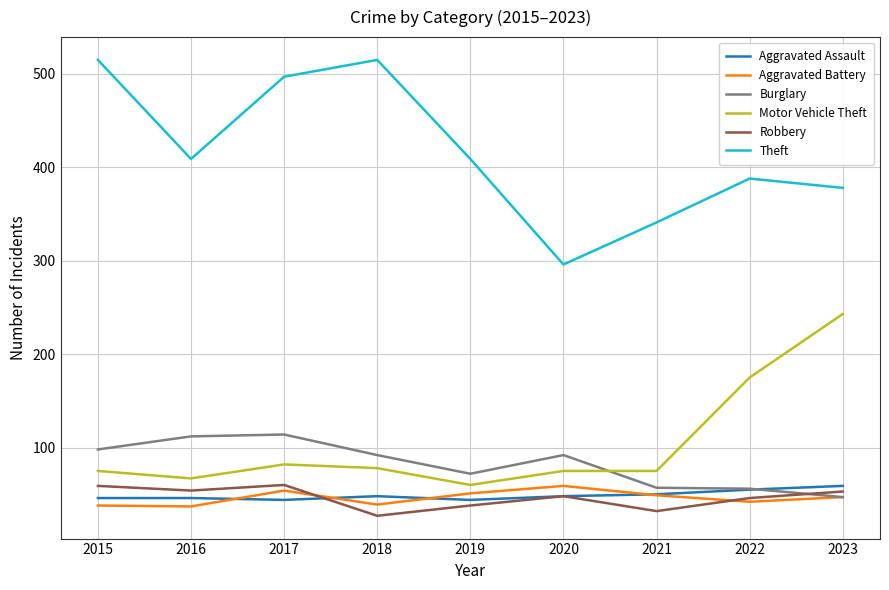

At which label does Burglary first exceed 92?

2015